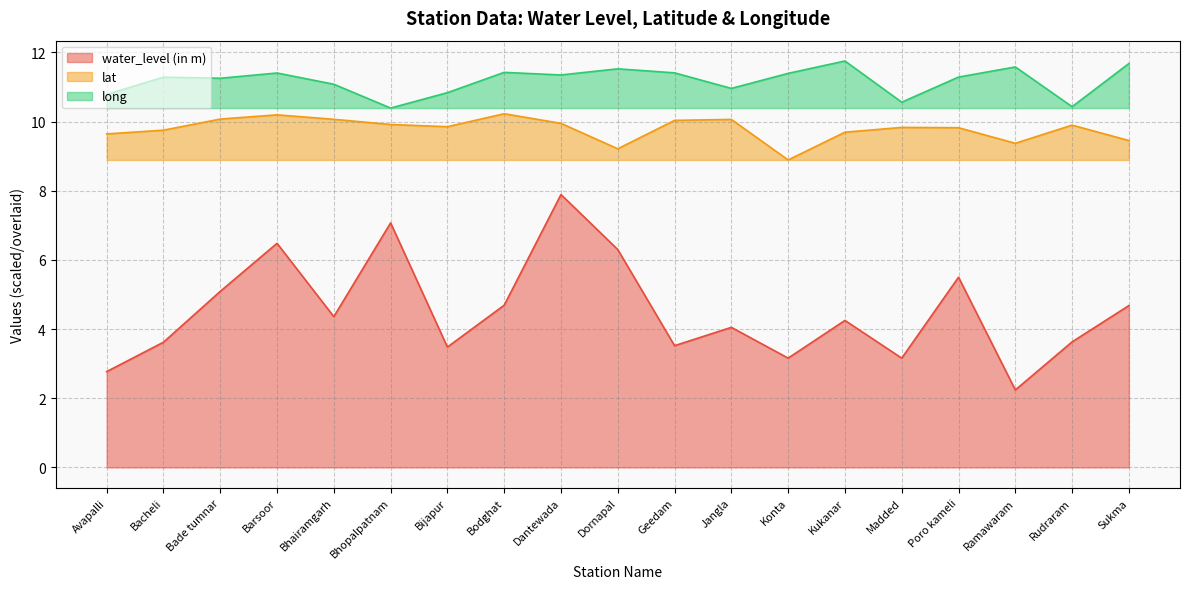

Read the water_level (in m) value at Madded.

3.2